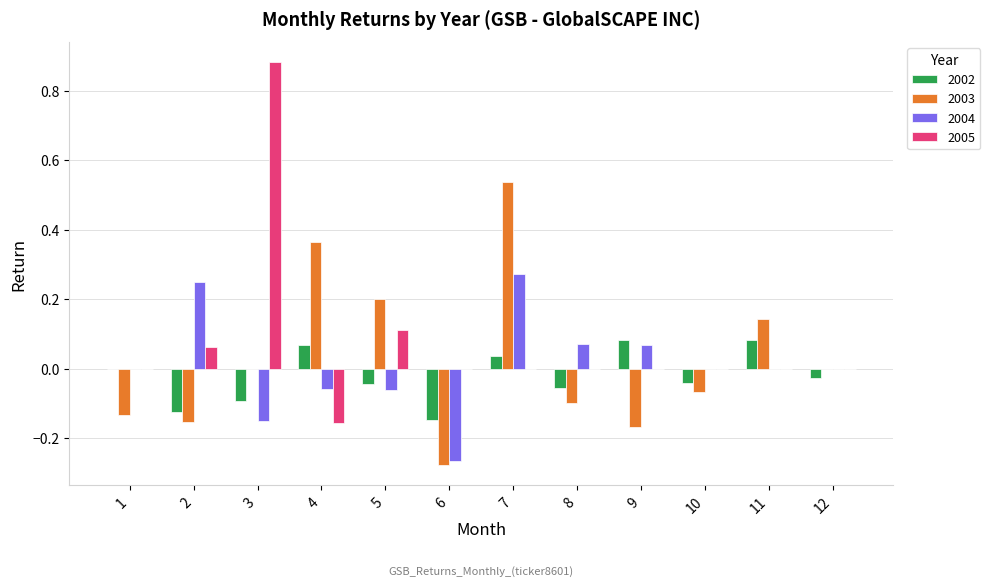

Which series changed the most between 11 and 12?

2003